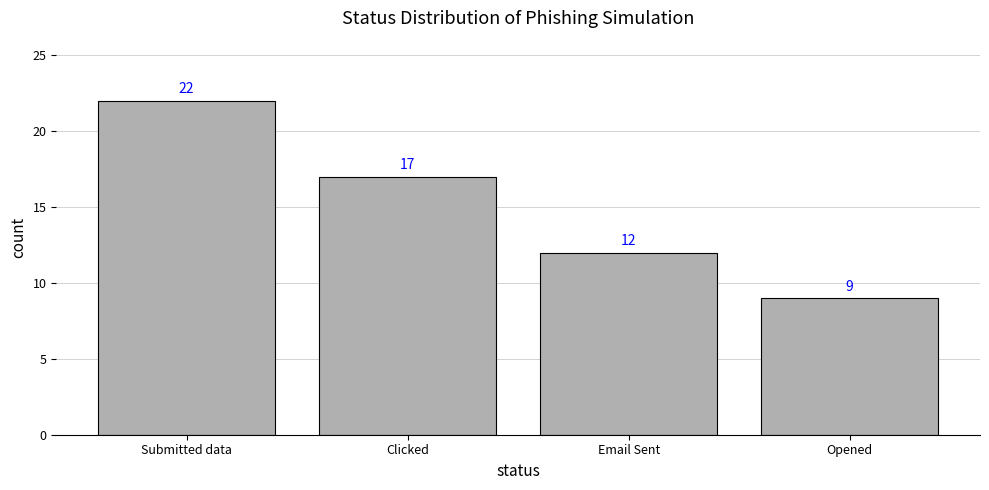

What is the sum of all values?

60